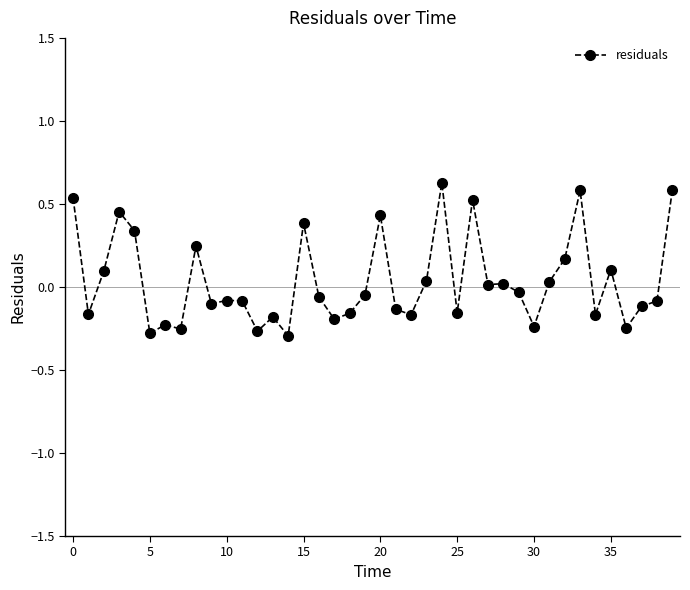

What is the difference between the maximum and minimum values?

0.9